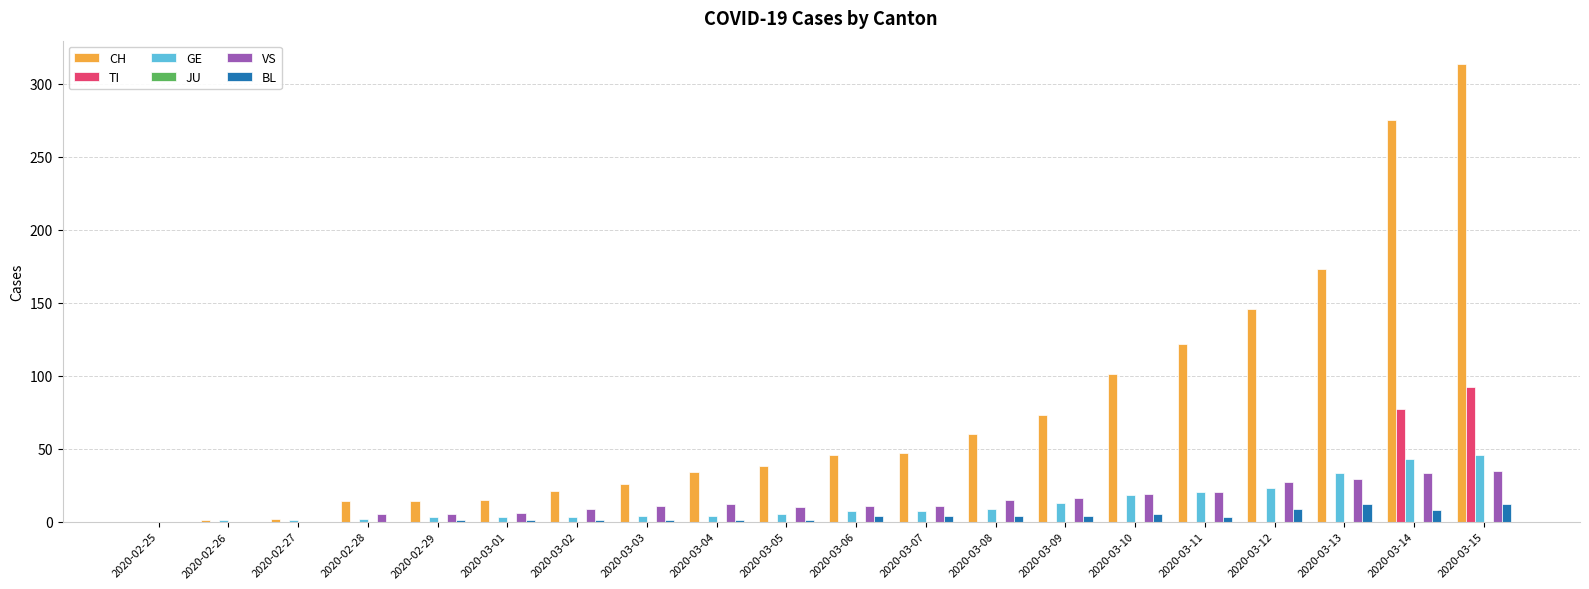

What is the sum of all VS values?

274